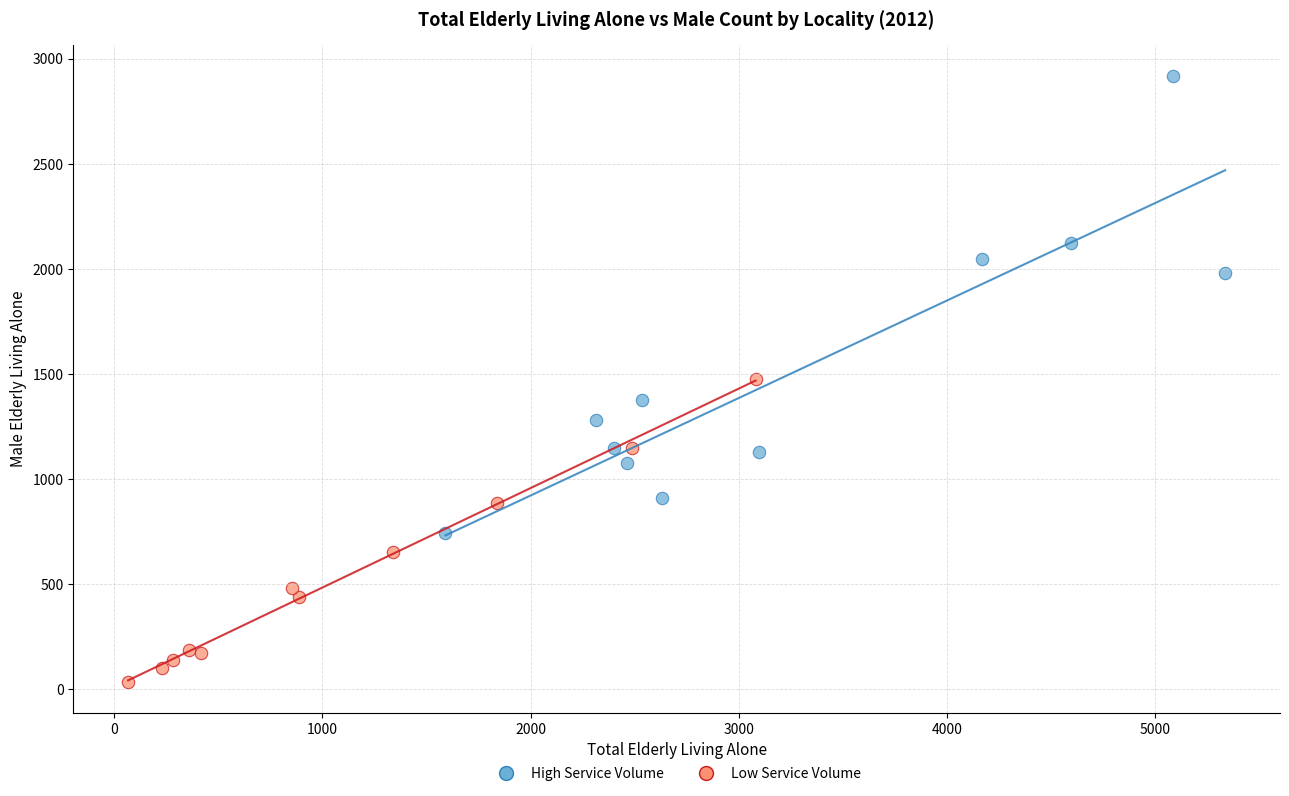

Which series reaches the maximum Y coordinate?

High Service Volume